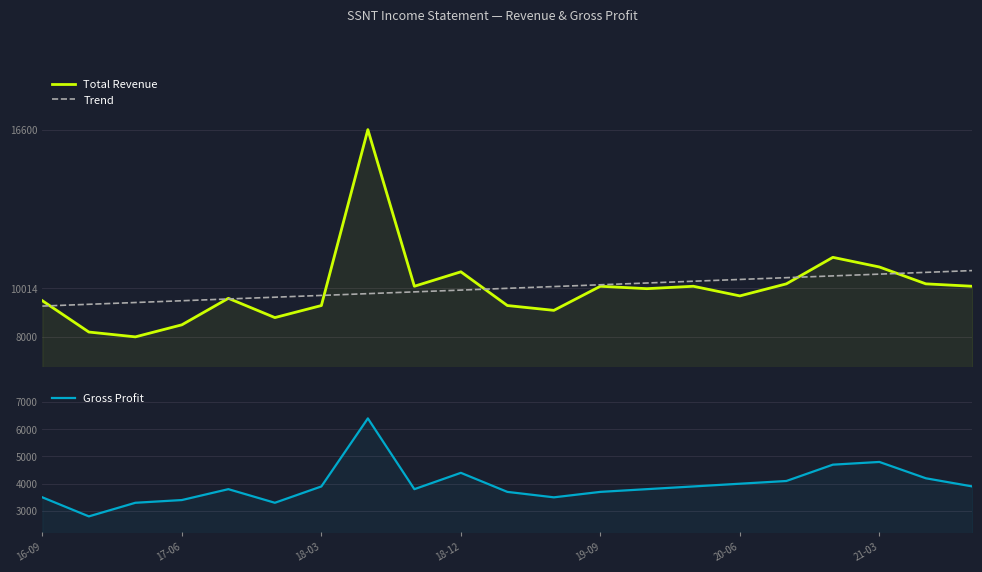

What is the total value across all series at 21-03?

26303.4